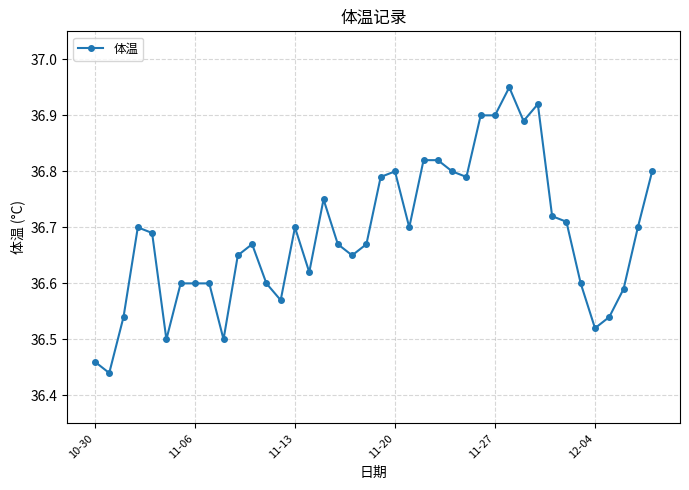

True or false: the data has more than 1 interior local peaks.

True